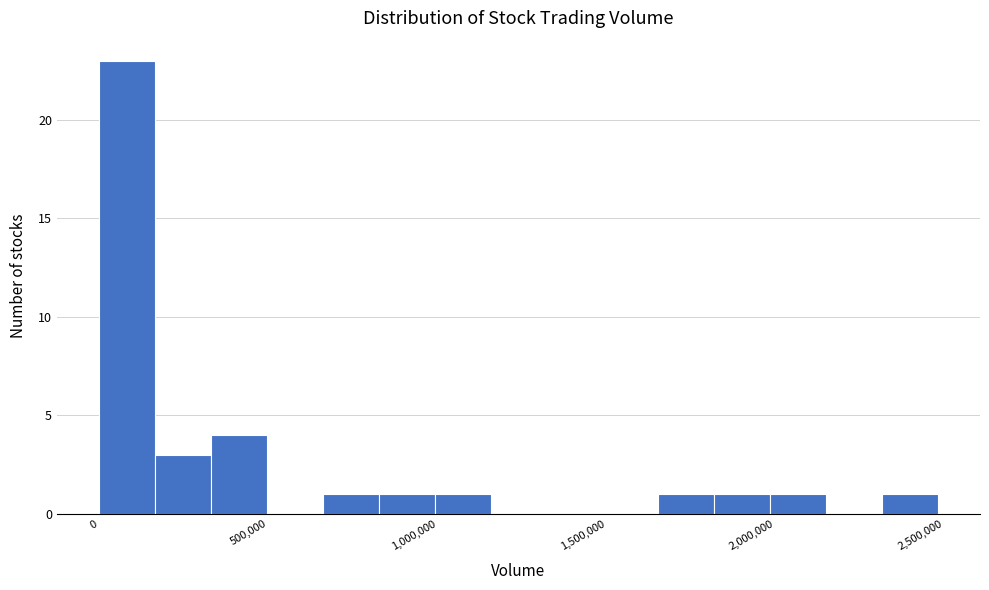

Read against the x-axis, roughly where is the centre of the tallest bar?

100000